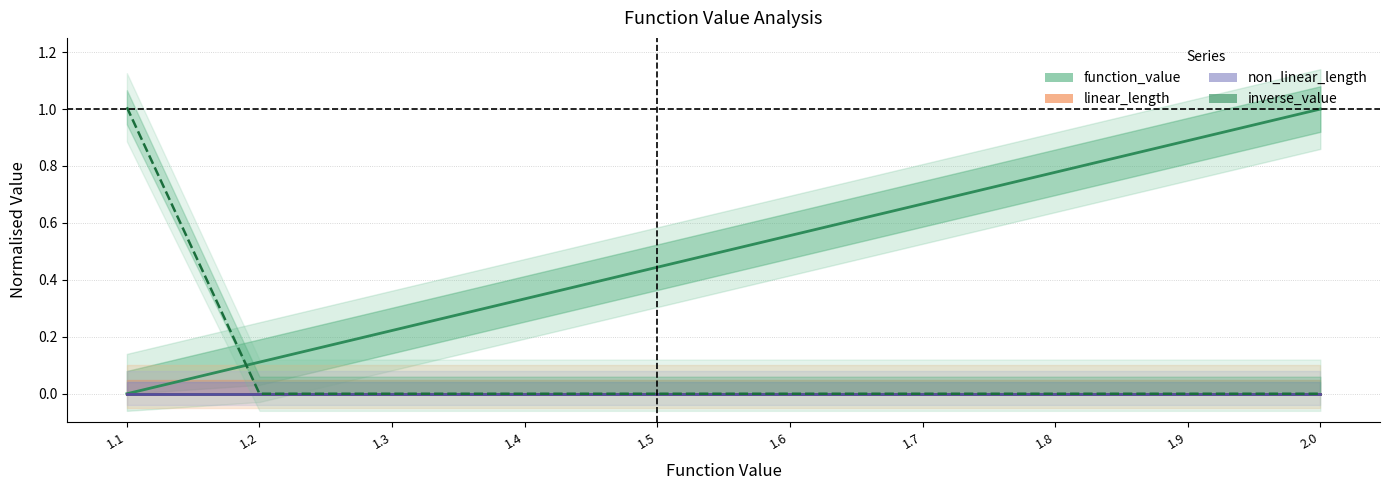

What position from the left is 1.1?

1